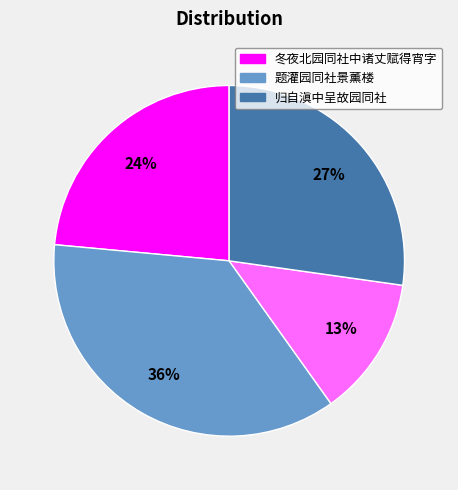

Is there any slice that represents more than half of the pie?

No